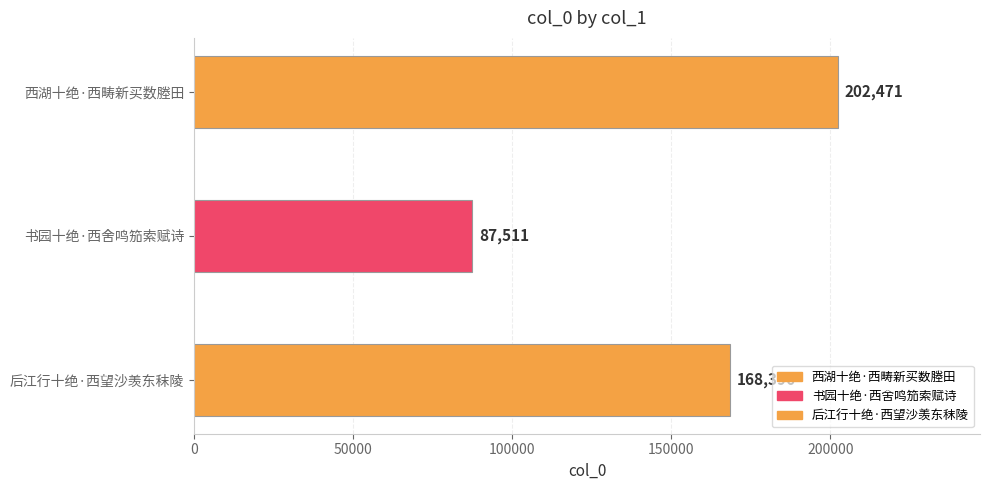

What is the change in value from 书园十绝·西舍鸣笳索赋诗 to 后江行十绝·西望沙羡东秣陵?

+80885